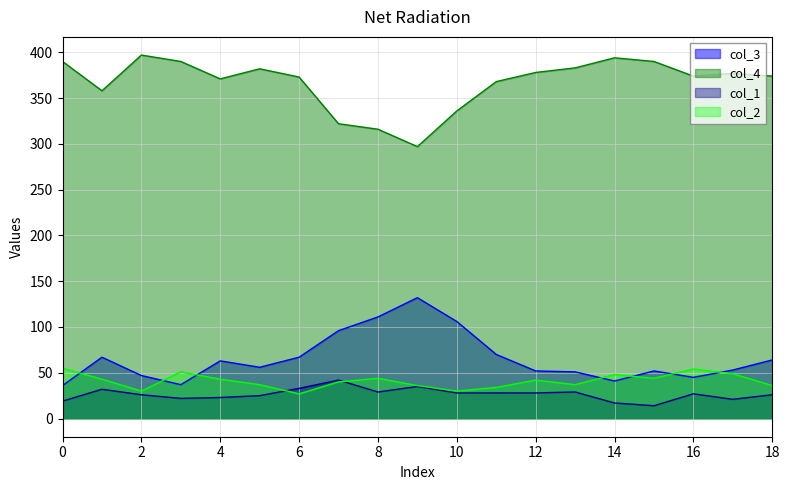

Where is col_1 nearest to the value 28?

10